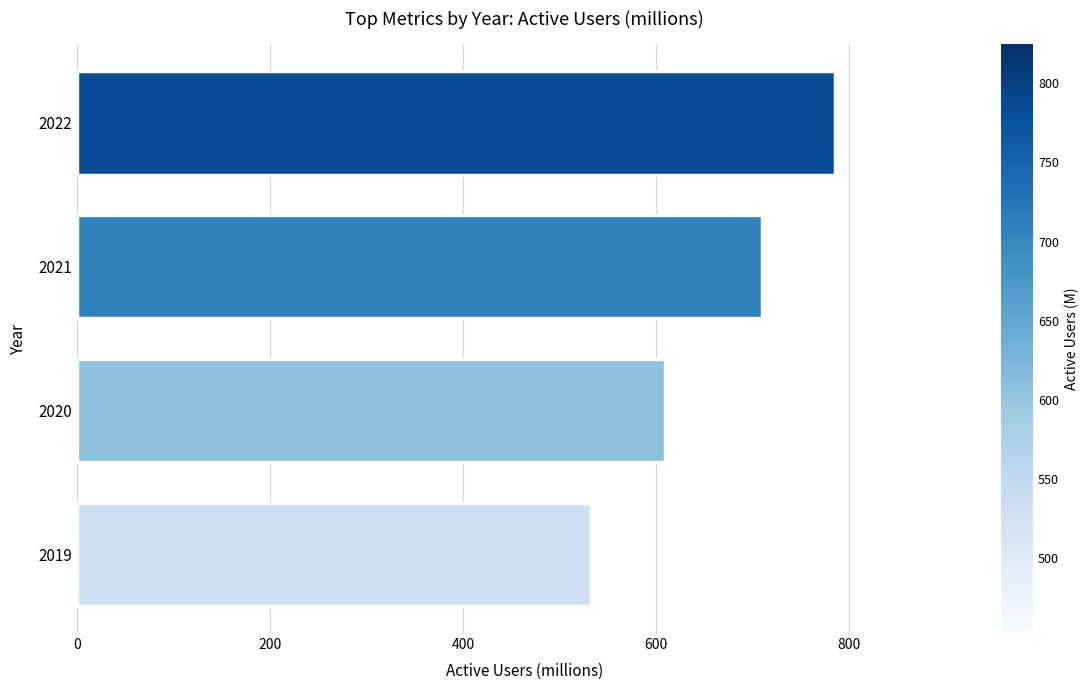

What is the change in value from 2021 to 2022?

+76.3